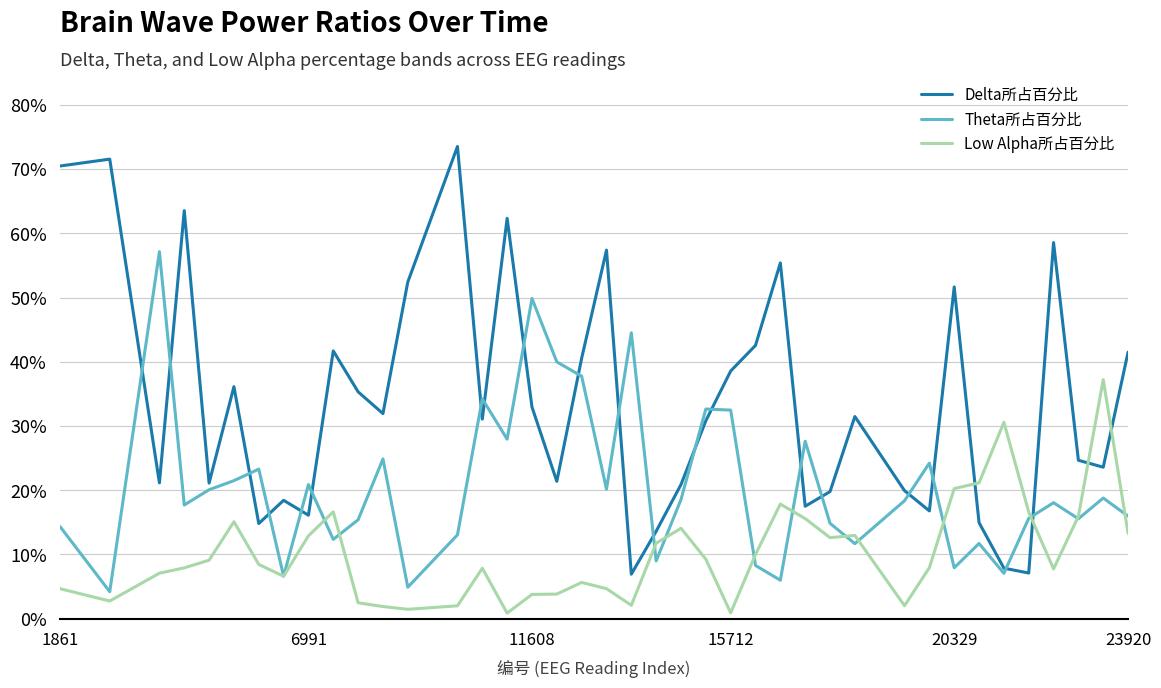

Does the chart display data point markers on the line(s)?

No